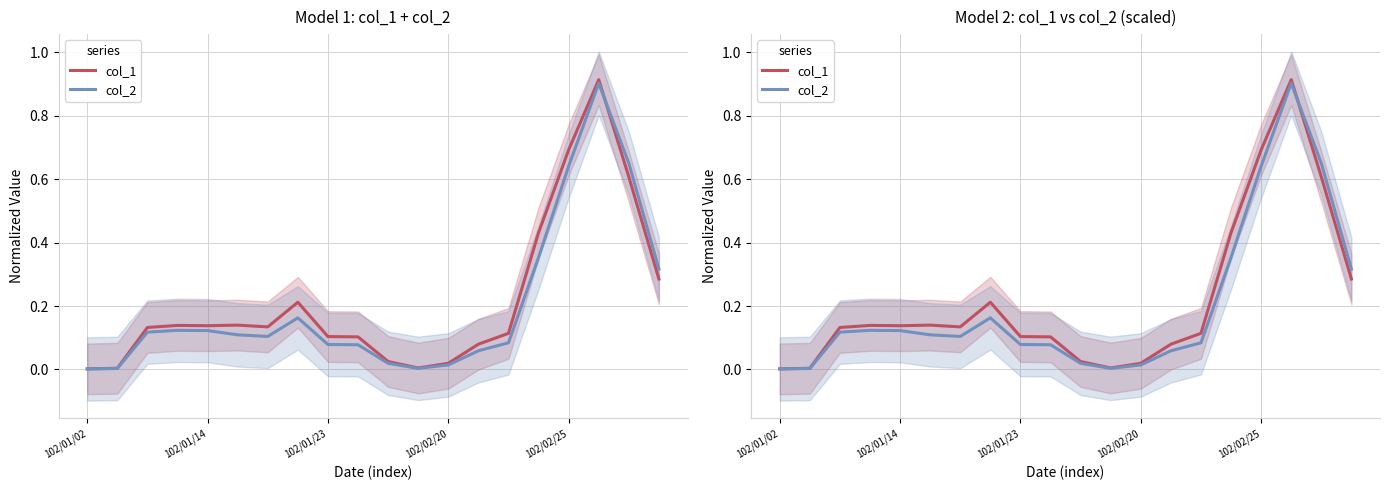

What are all the series names shown in the legend?

col_1, col_2